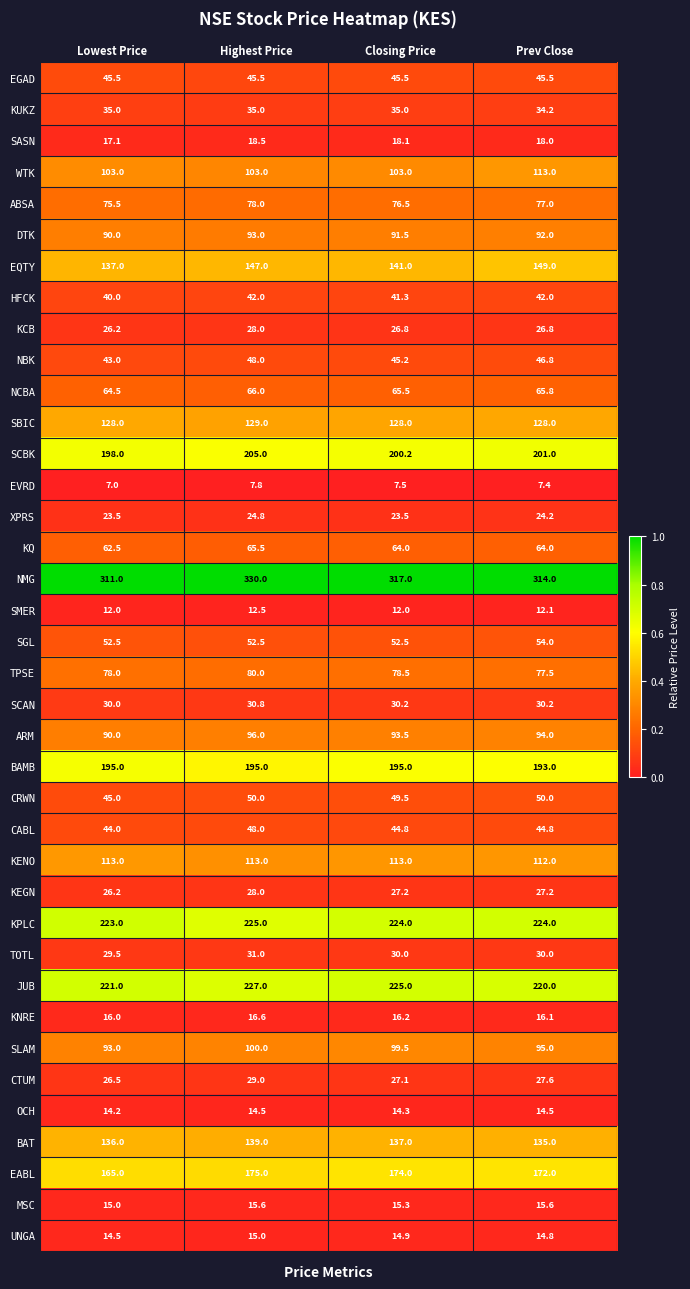

What is the spread (max minus min) of values at Highest Price?

322.2